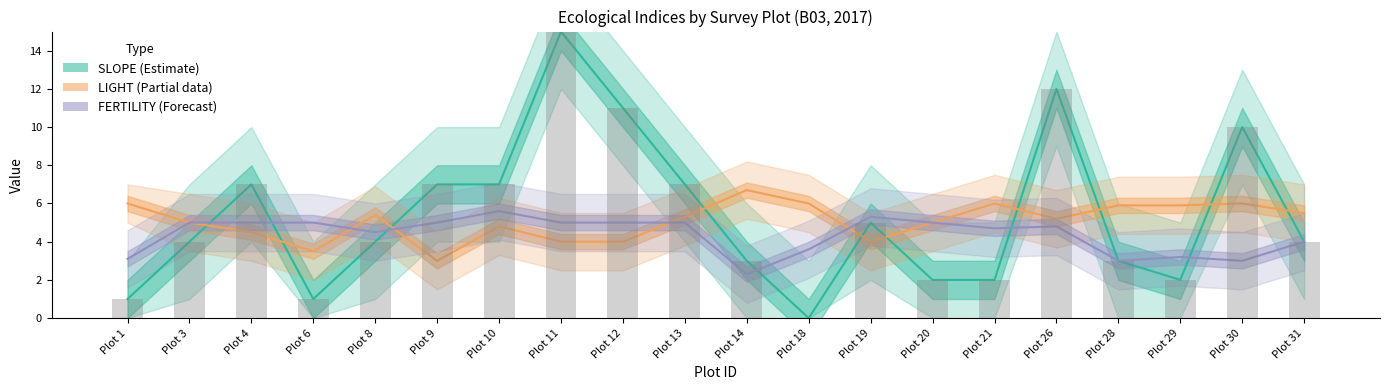

Rank the series by their maximum value, from highest to lowest.

SLOPE (Estimate), LIGHT (Partial), FERTILITY (Forecast)